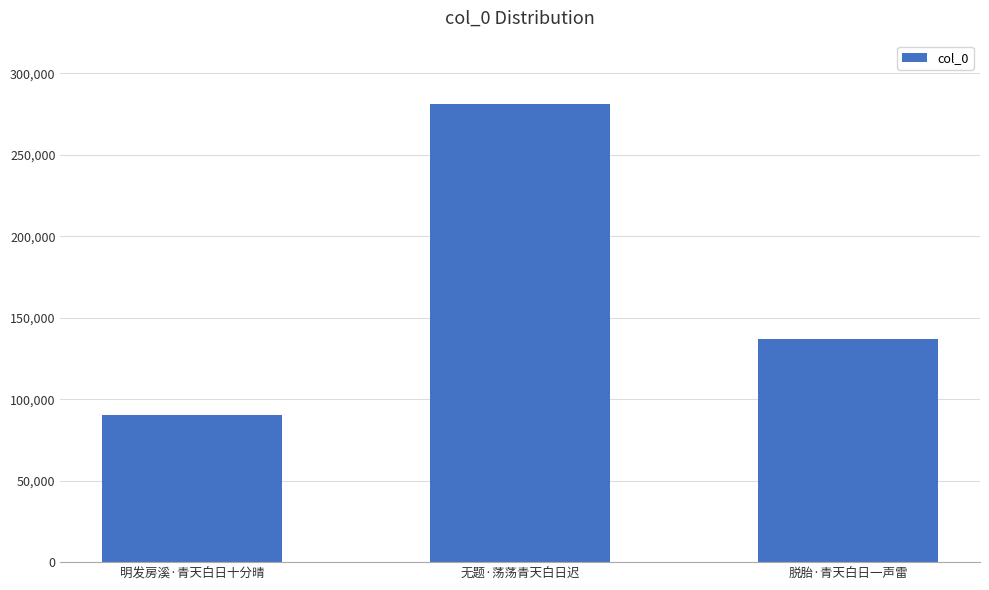

What is the label of the 1st bar from the left?

明发房溪·青天白日十分晴